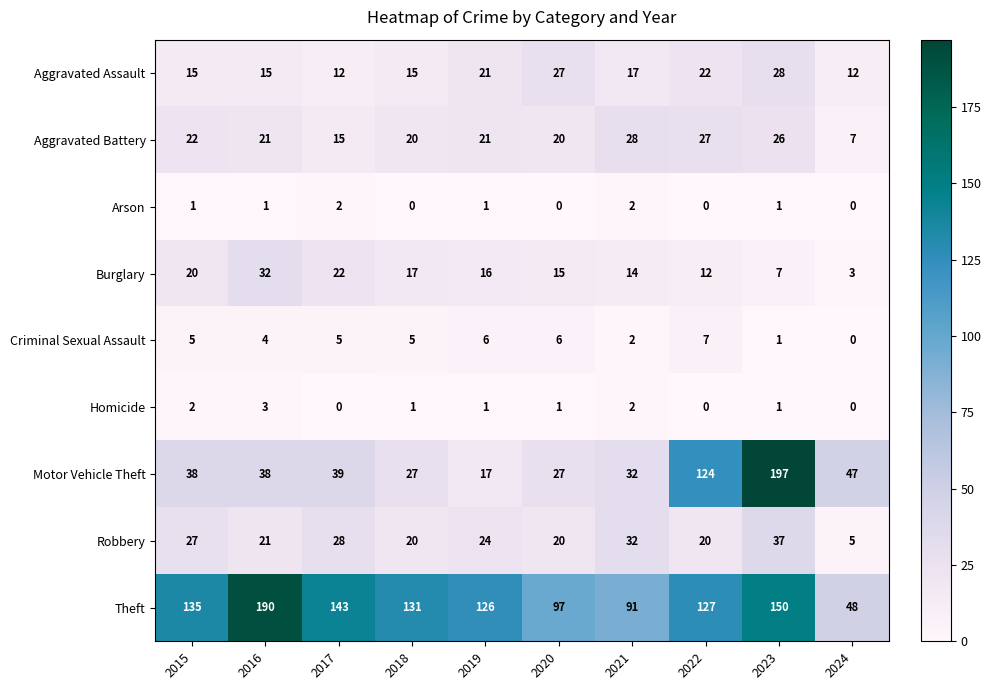

Which category has the highest value across all series?

2023